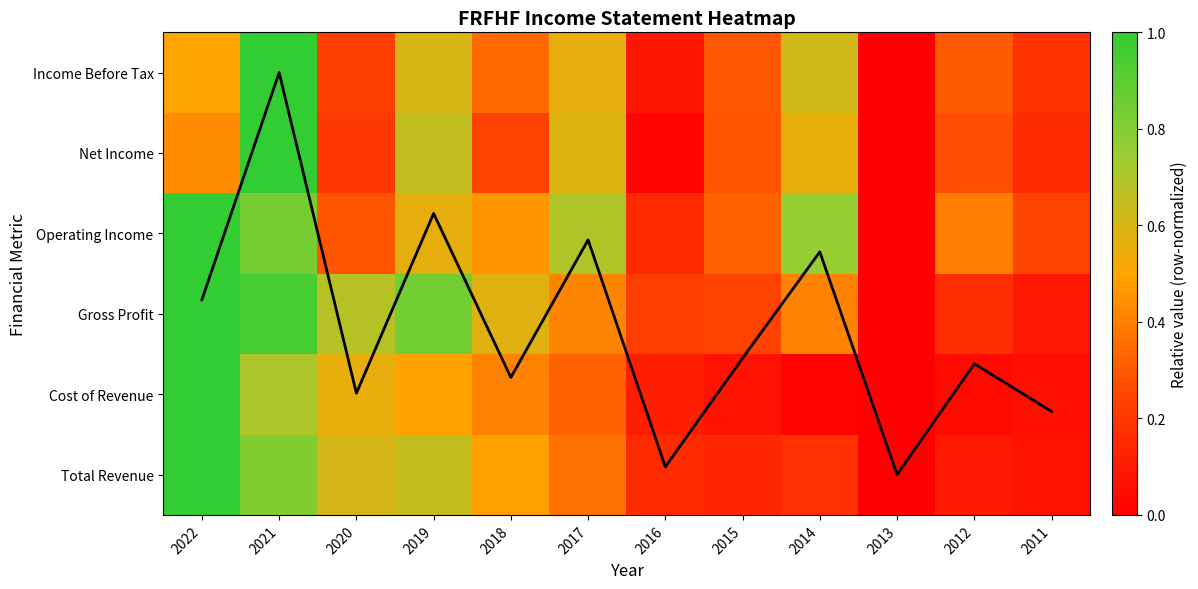

At which category is the sum across all series the highest?

2021